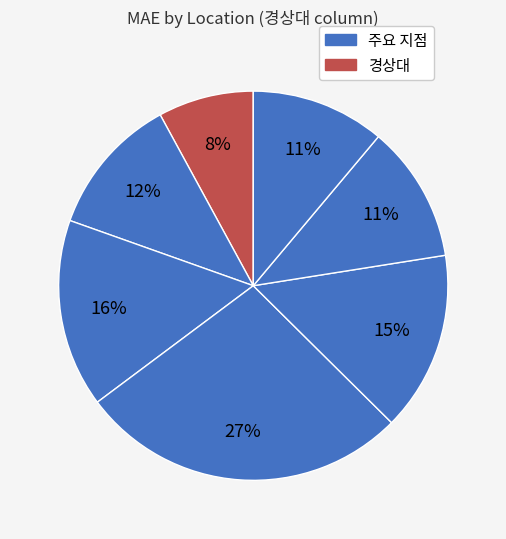

How many segments does this pie chart have?

7